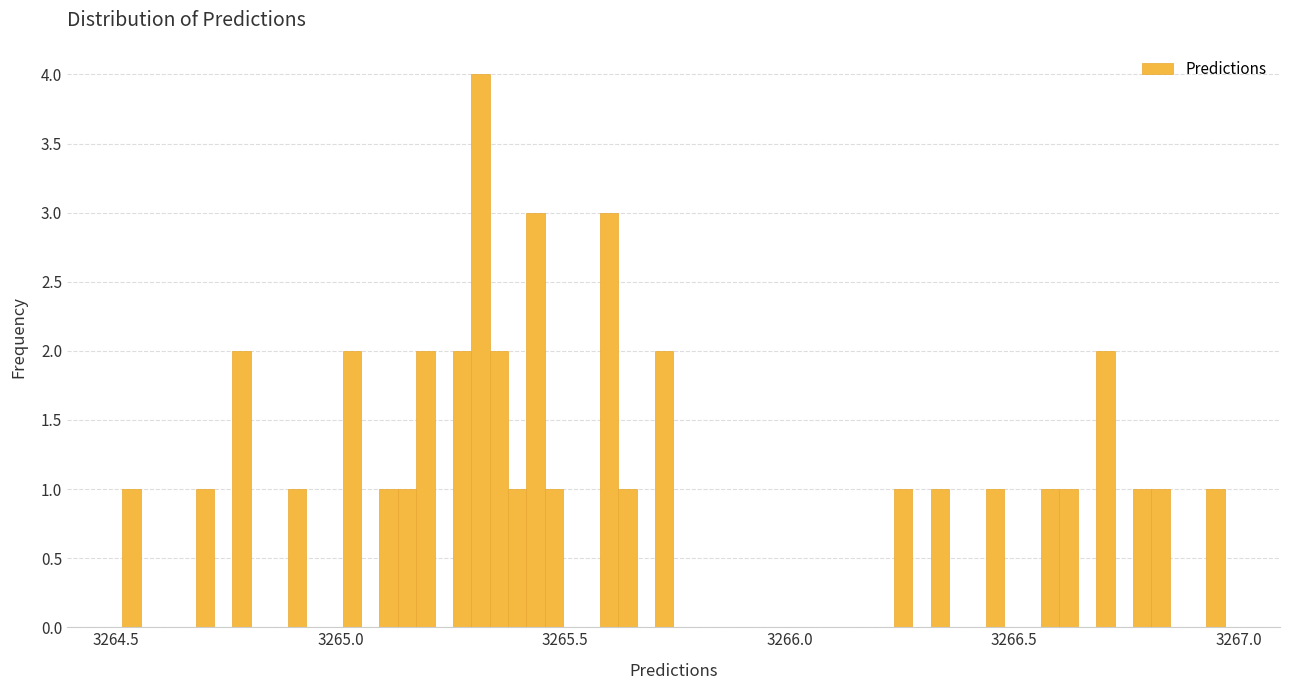

Read against the x-axis, roughly where is the centre of the tallest bar?

3265.30